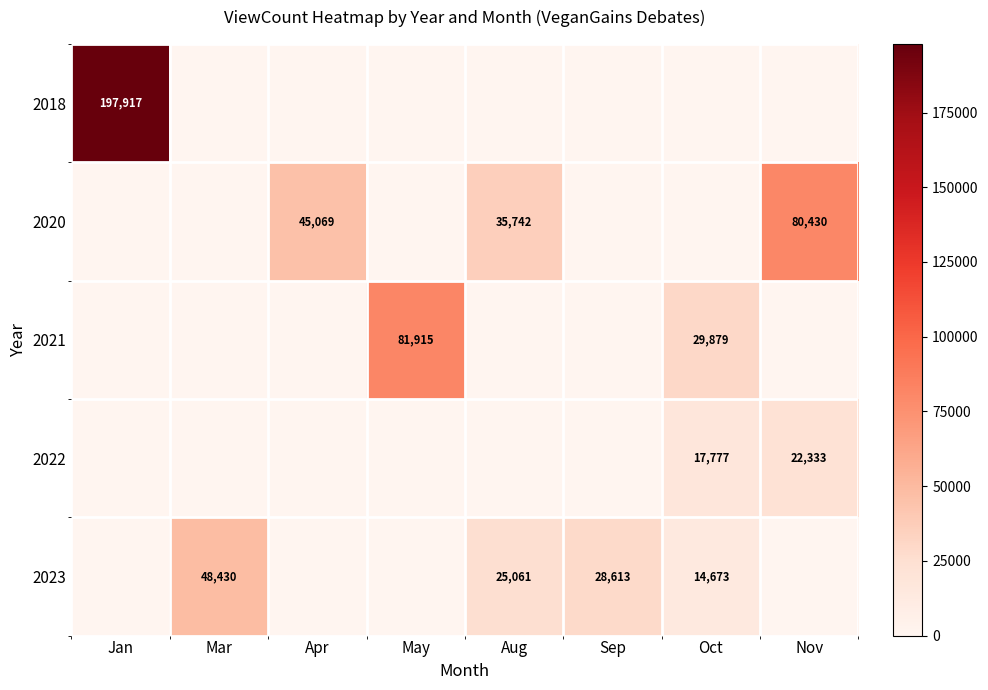

Is it true that 2020 equals 126797 at Nov?

False